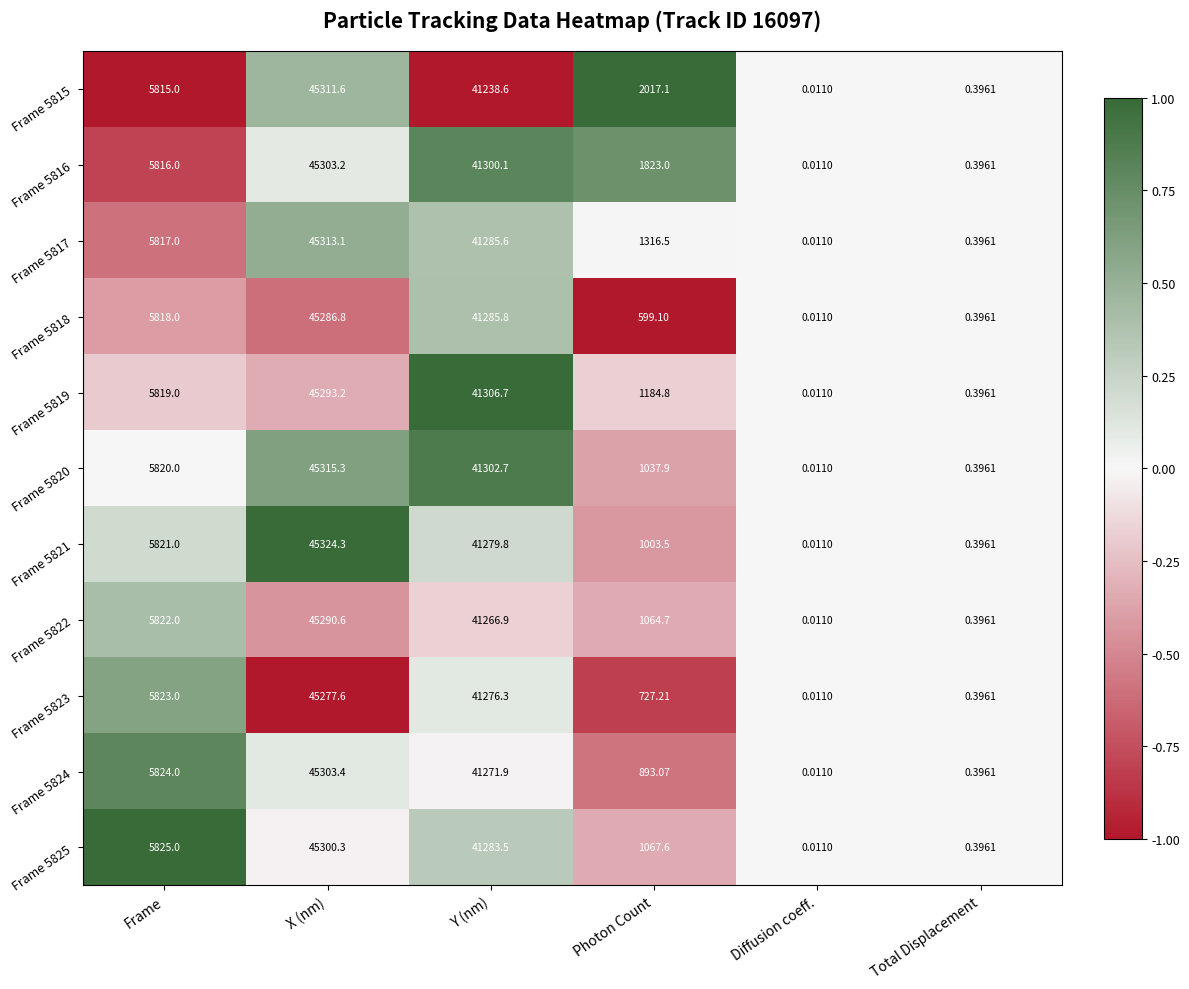

At which label does Frame 5817 reach its peak?

X (nm)